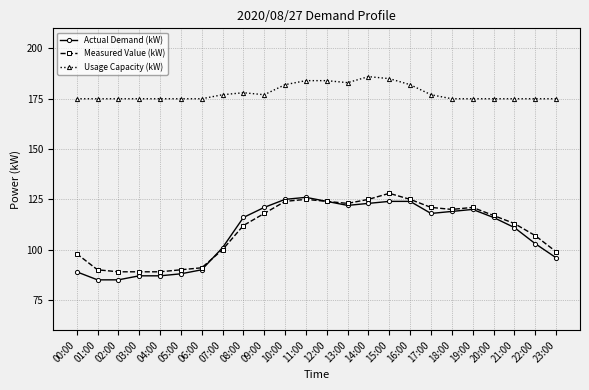

What is the lowest value of the Usage Capacity (kW) series?

175